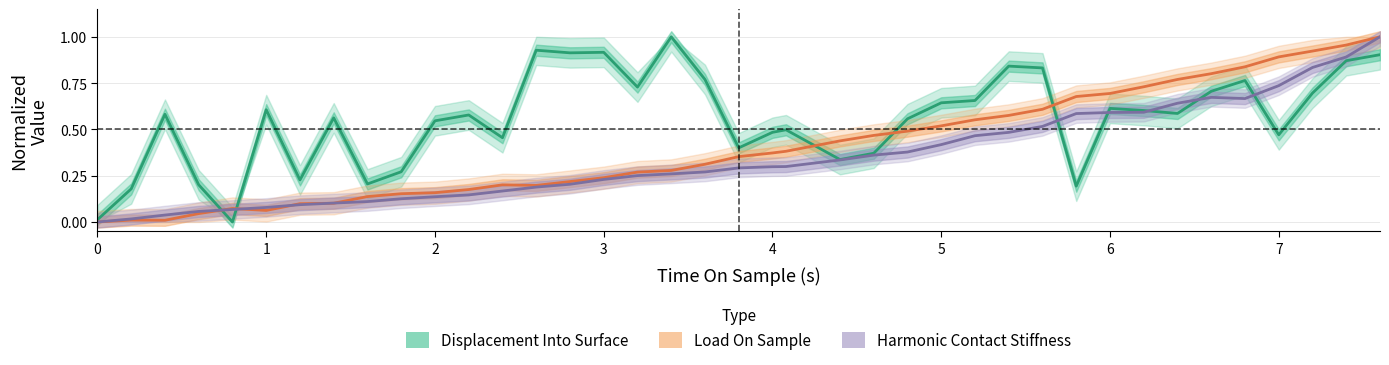

True or false: Displacement Into Surface and Load On Sample cross at least once.

True